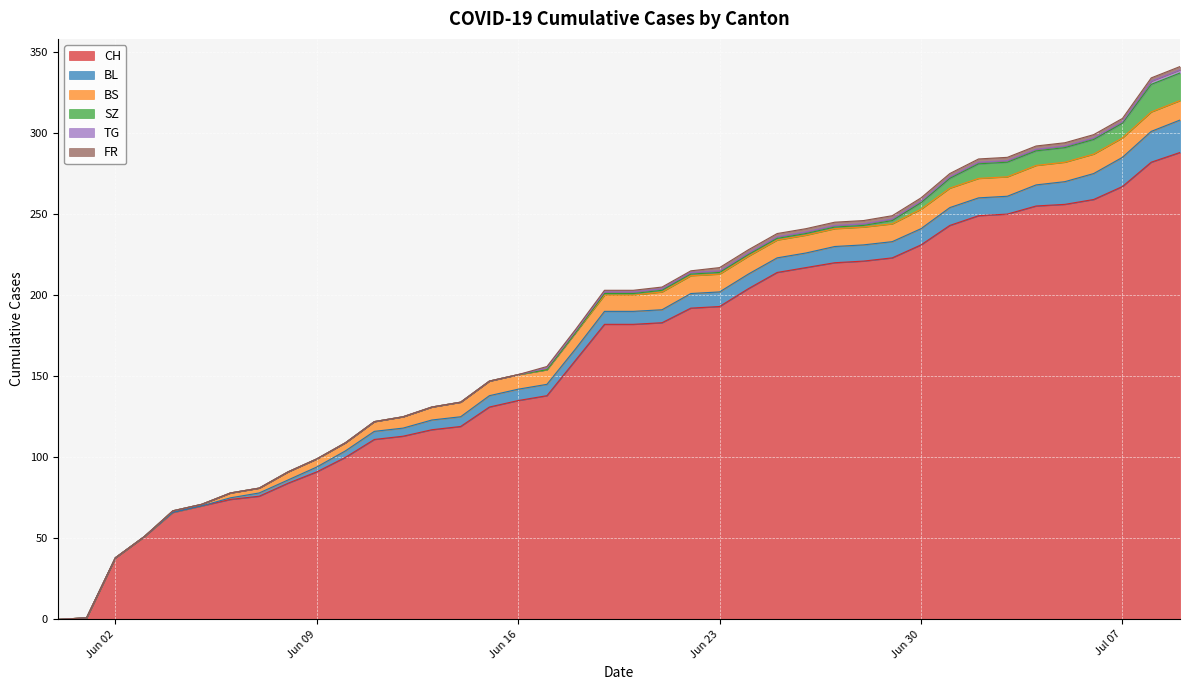

What is the difference between the second highest and minimum values in the FR series?

2